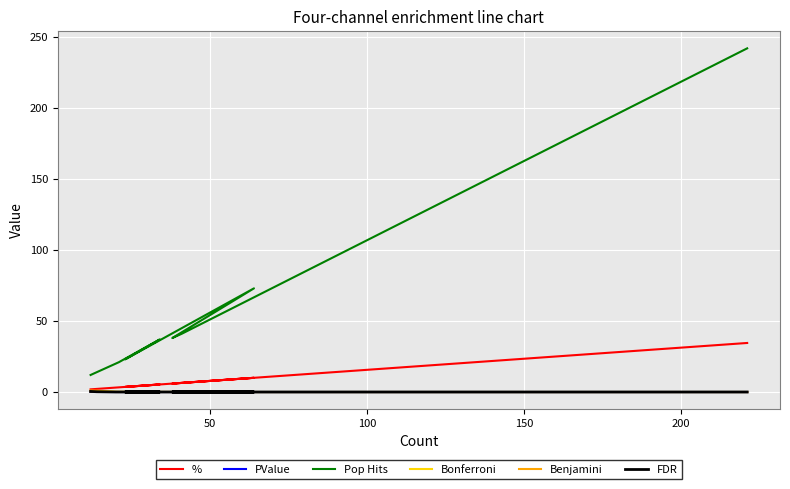

The value of FDR at 11 is 0.7. True or false?

False